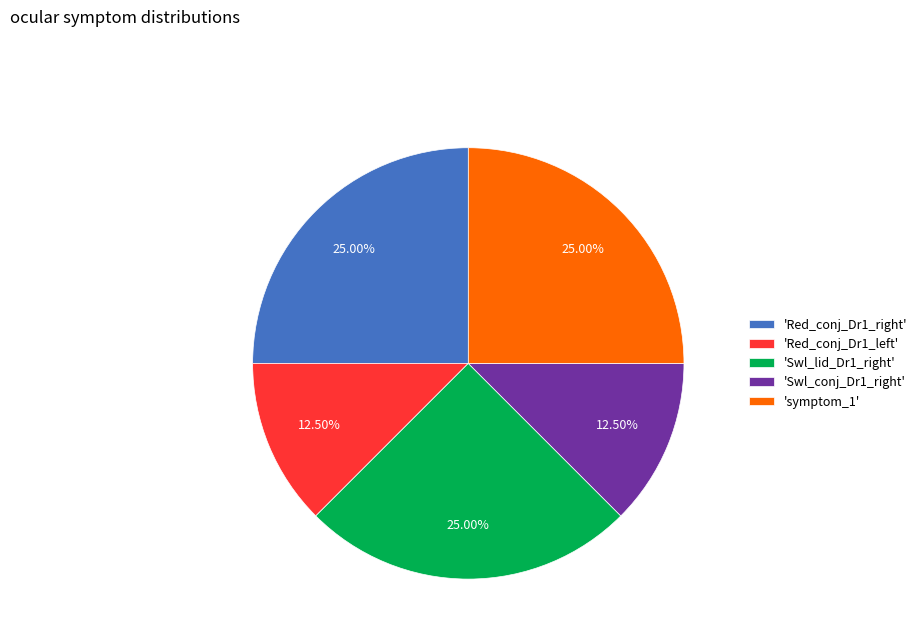

Count the number of slices in the pie.

5